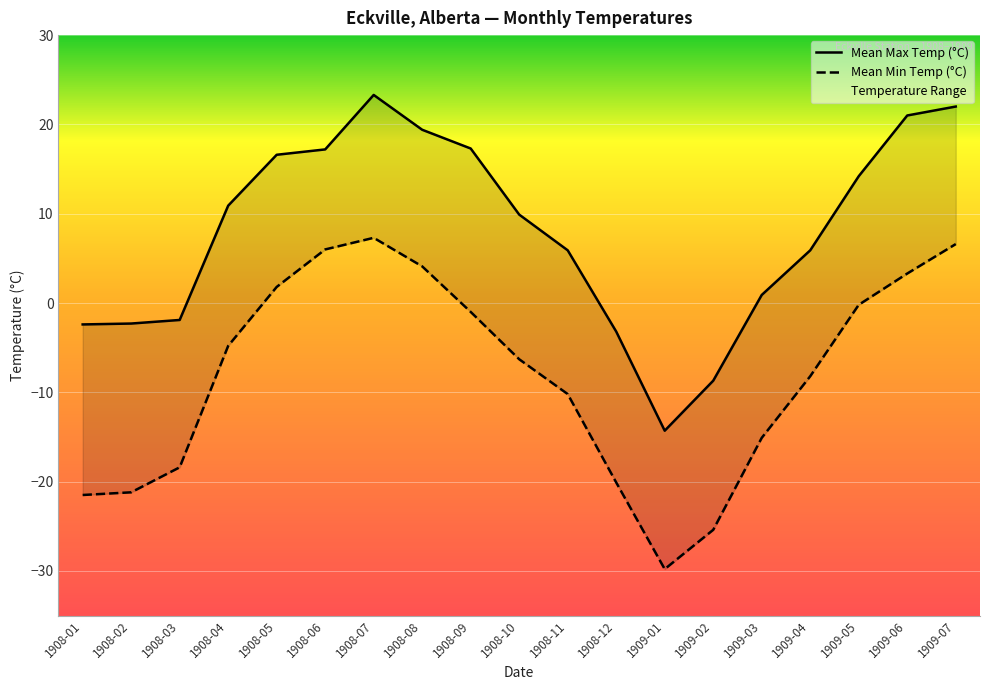

In Mean Max Temp (°C), how many points are higher than both neighbors (excluding endpoints)?

1